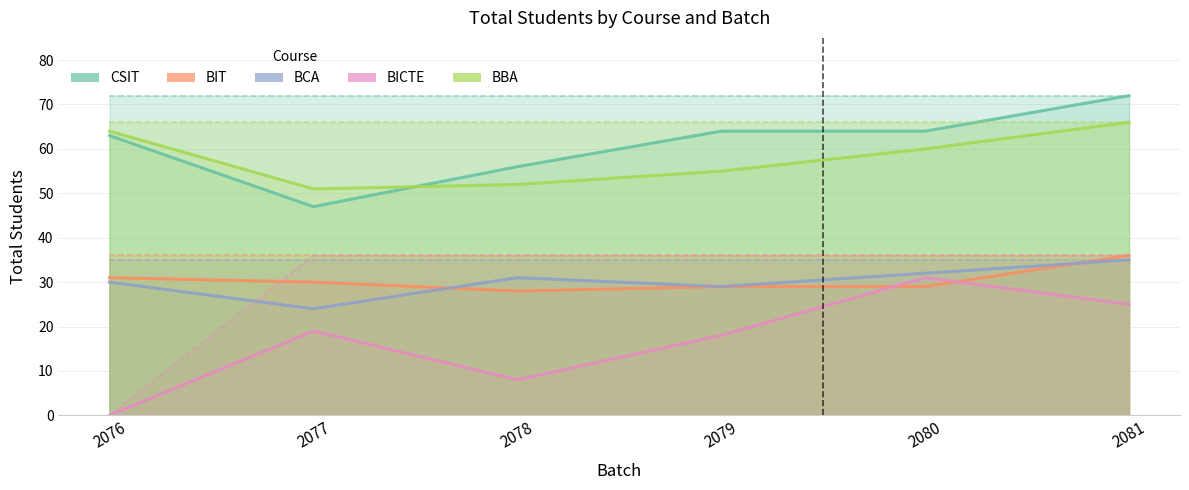

What is the difference between the BBA values at 2081 and 2079?

11